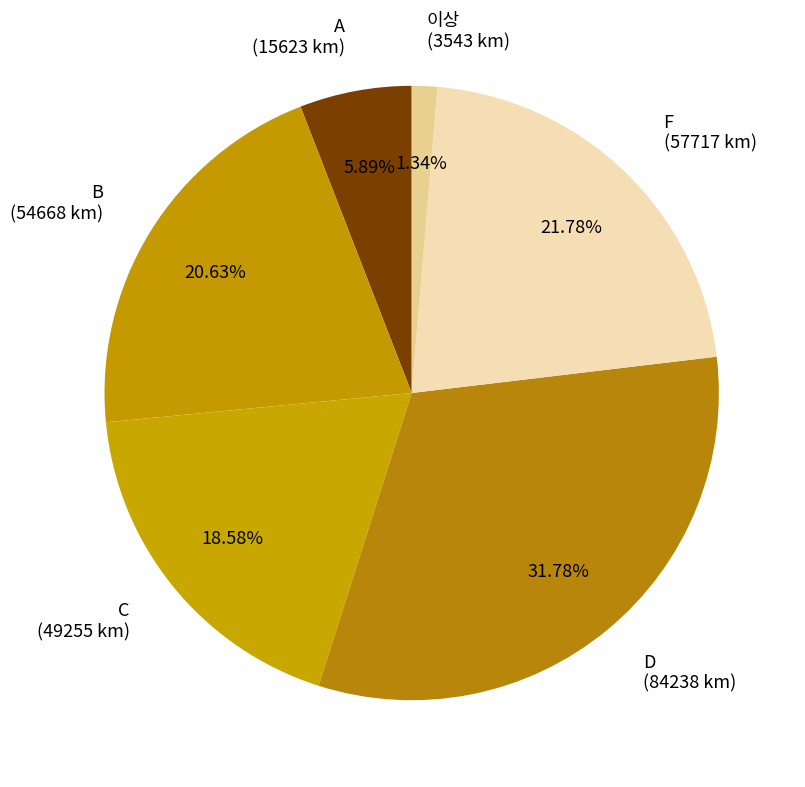

How many slices are in this pie chart?

6